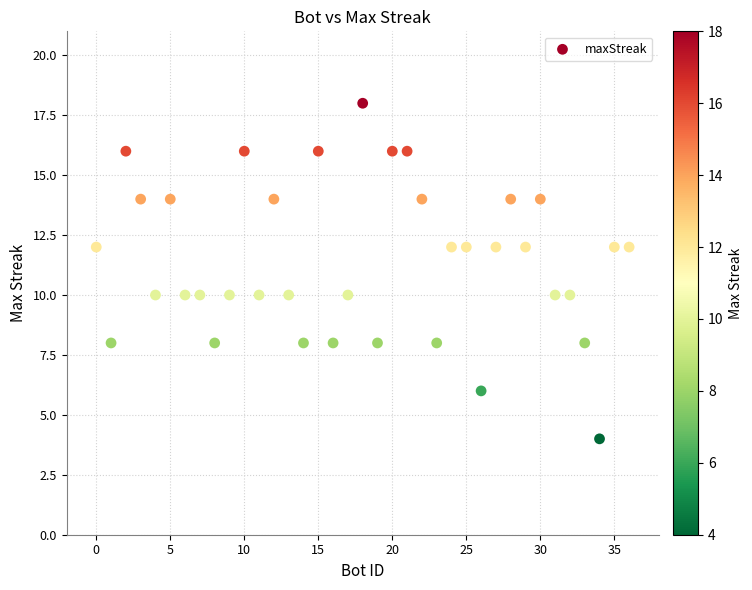

What is the range of X values (max minus min)?

36